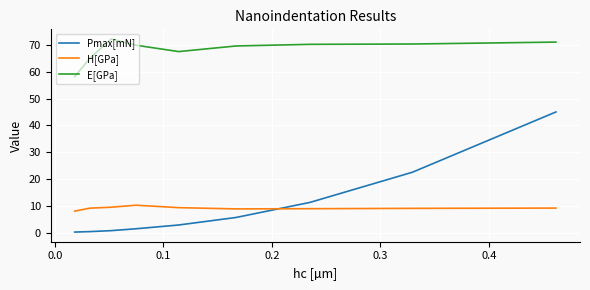

True or false: Pmax[mN] and E[GPa] cross at least once.

False